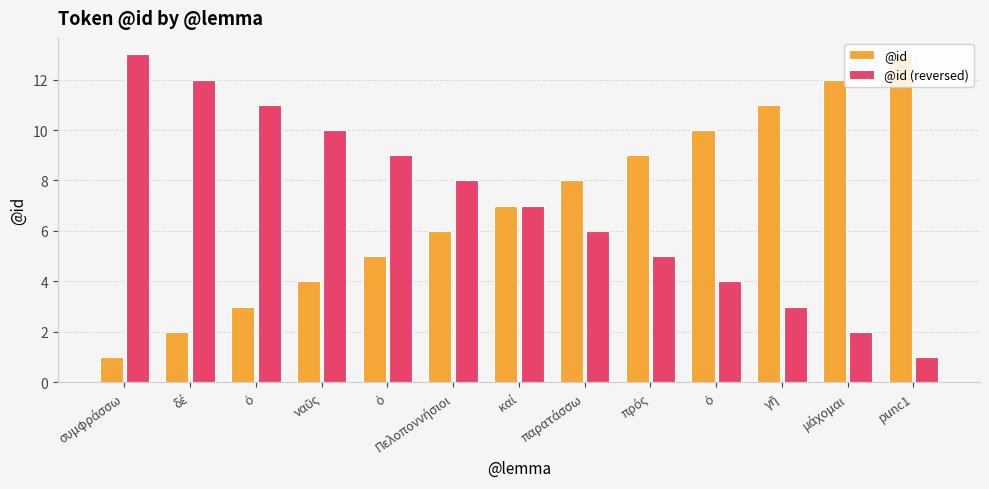

How many bars are there in each group?

2